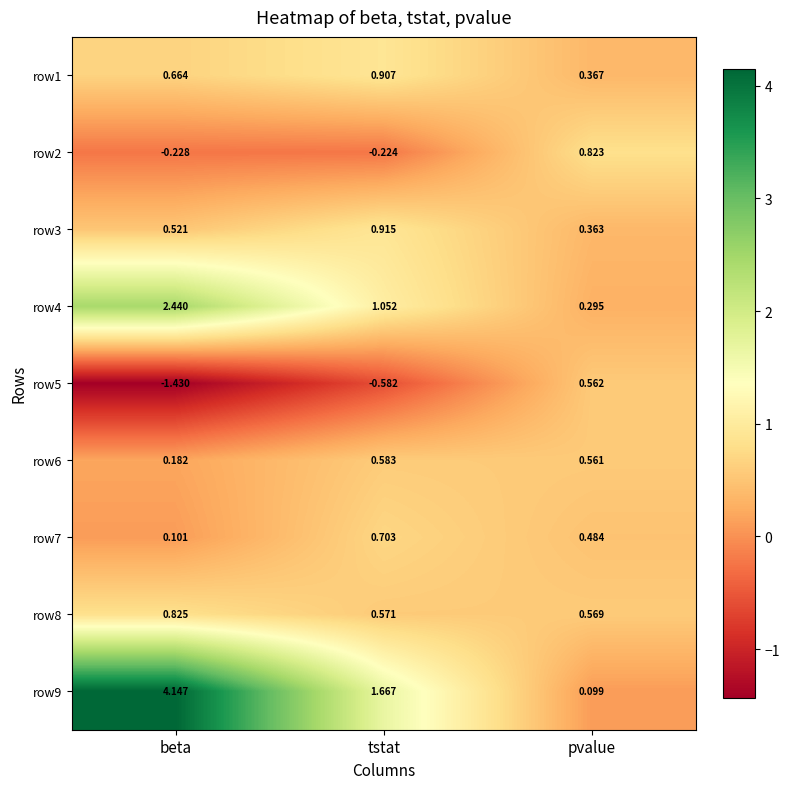

How many series are shown in this chart?

9